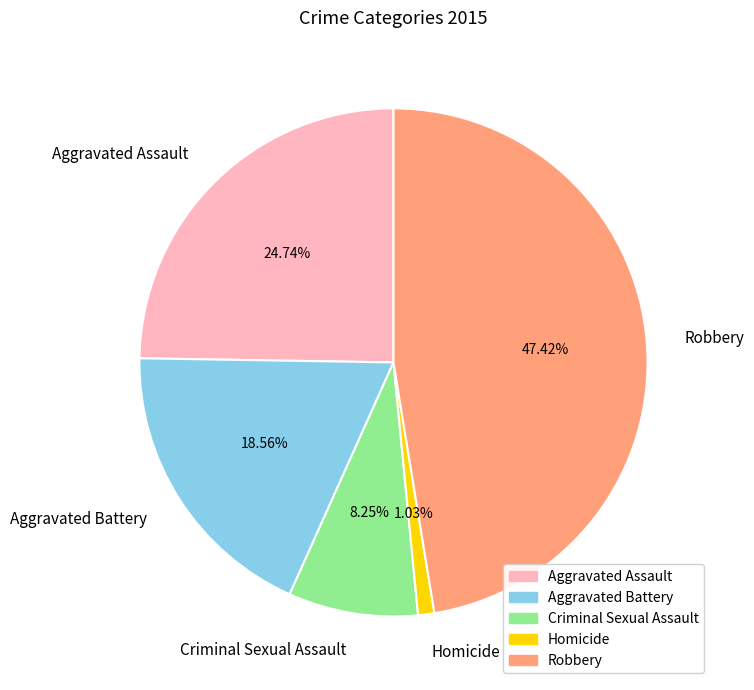

Rank the categories by value from highest to lowest.

Robbery, Aggravated Assault, Aggravated Battery, Criminal Sexual Assault, Homicide